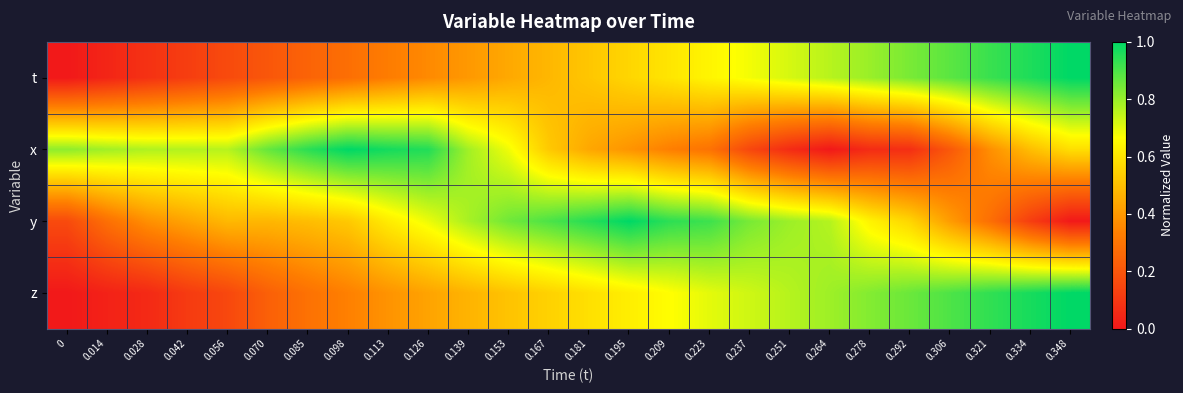

What is the total value across all series at 0.153?

2.5